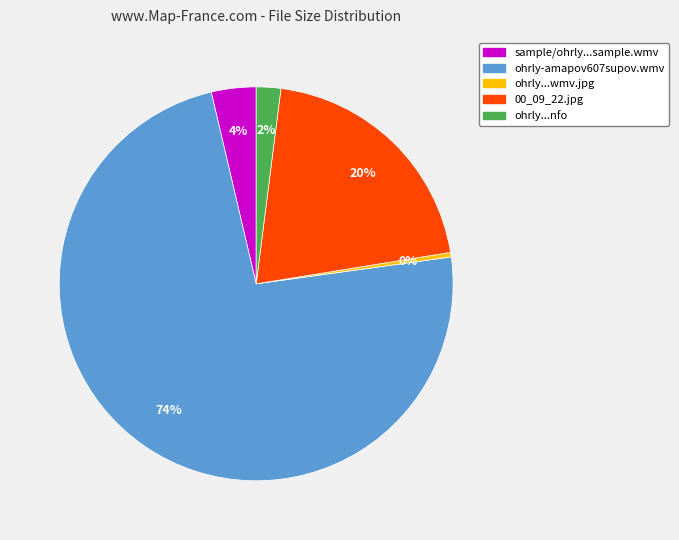

To the nearest percent, what is the average slice percentage?

20%